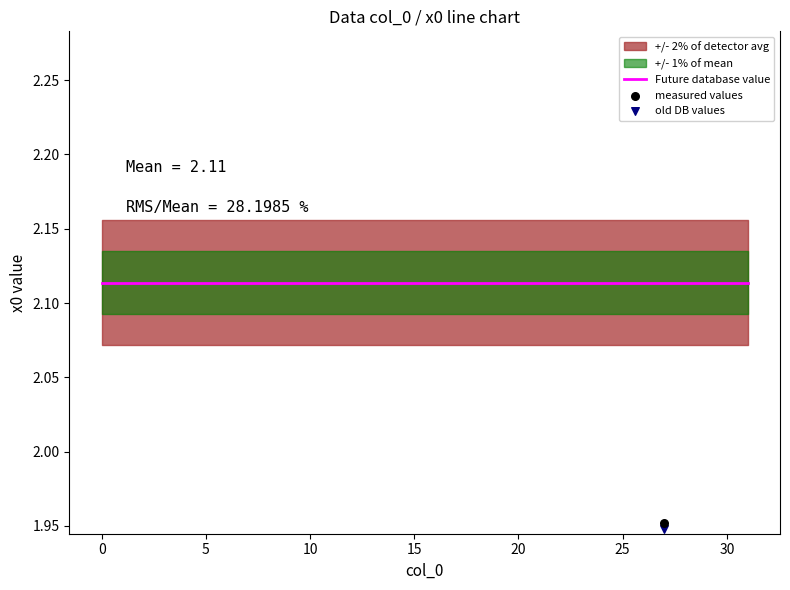

Which series has the widest spread of Y values?

measured values